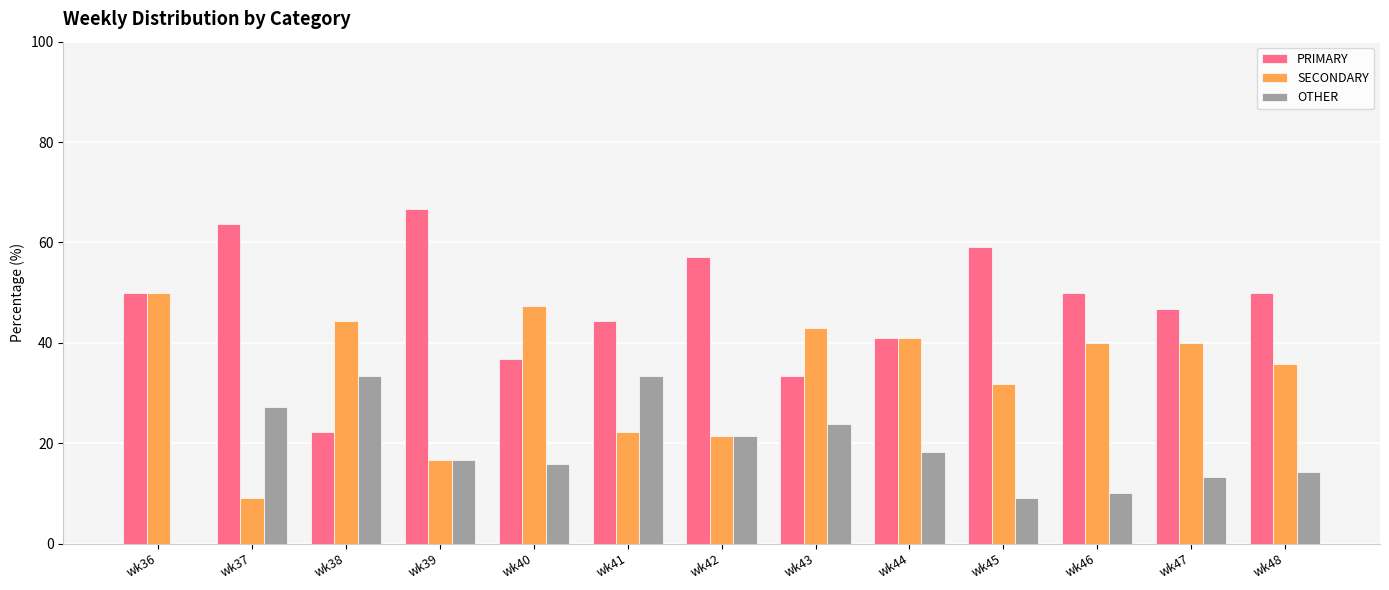

Which series changed the most between wk37 and wk47?

SECONDARY